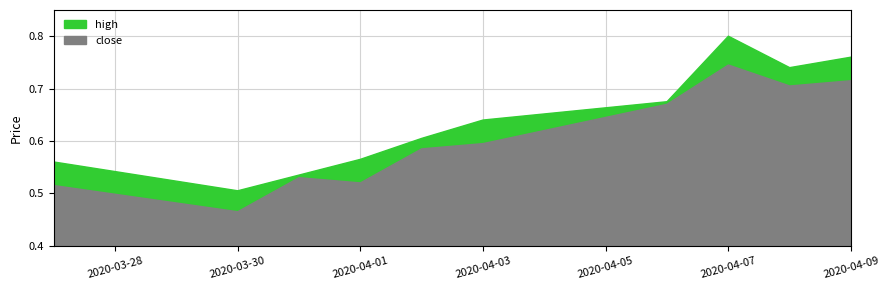

At which category is the sum across all series the highest?

2020-04-07